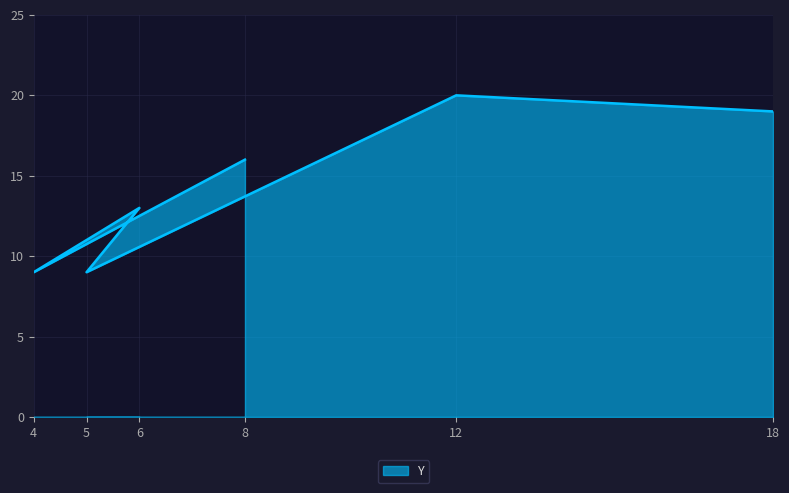

What is the value of the 5th point from the left?

20